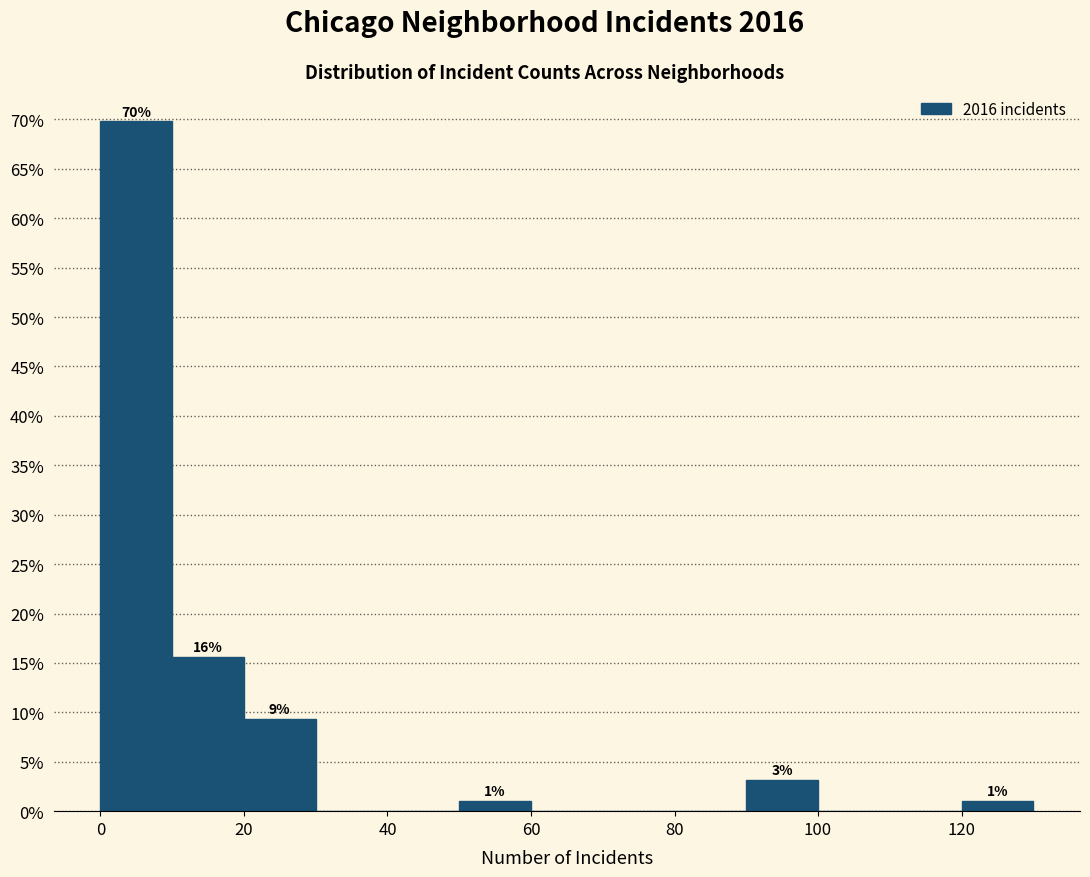

Over which range of the x-axis is the bar tallest?

0 to 10